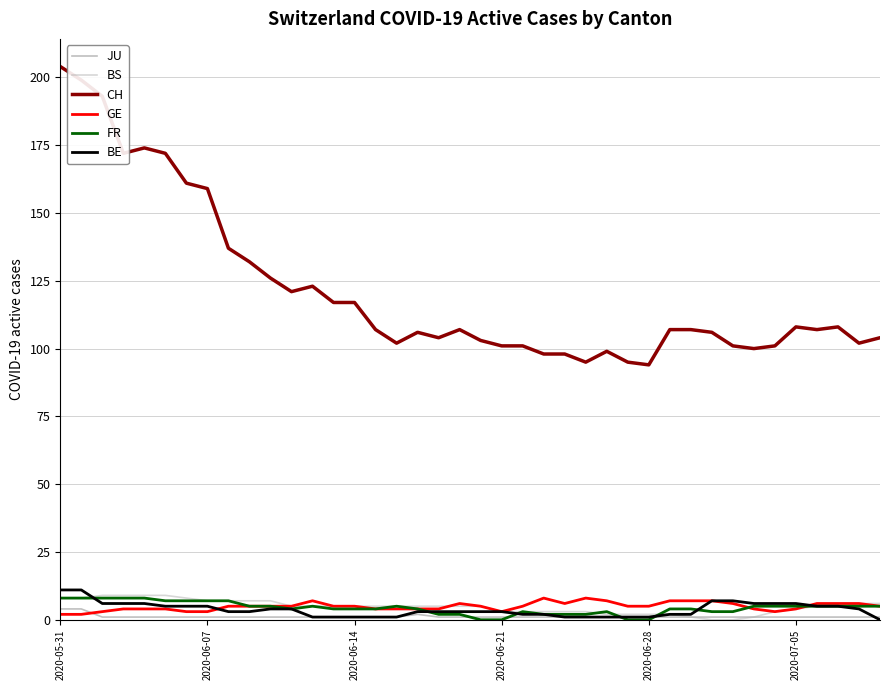

True or false: CH and BE cross at least once.

False